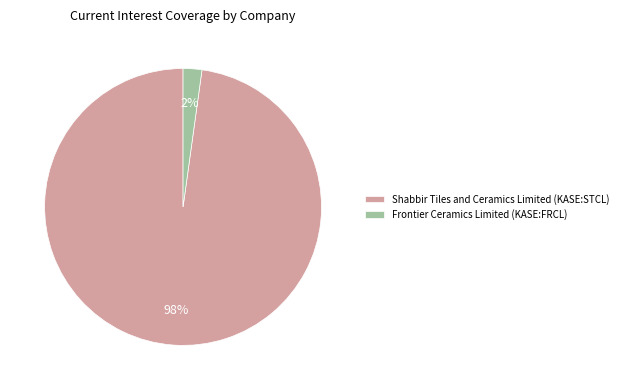

Is there any slice that represents more than half of the pie?

Yes